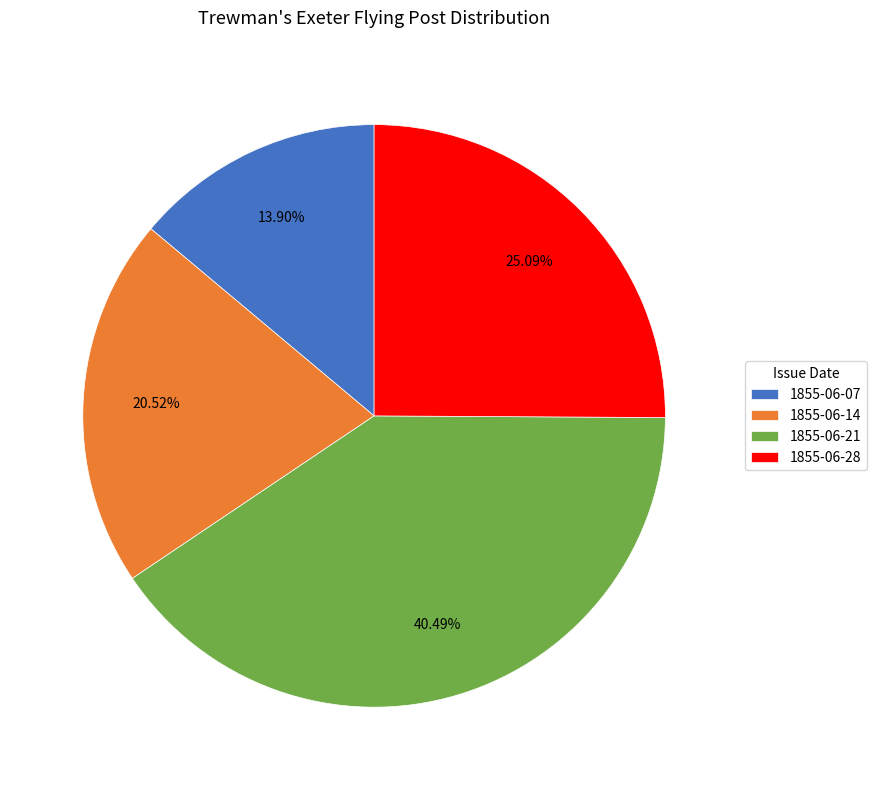

Rank the categories by value from lowest to highest.

1855-06-07, 1855-06-14, 1855-06-28, 1855-06-21